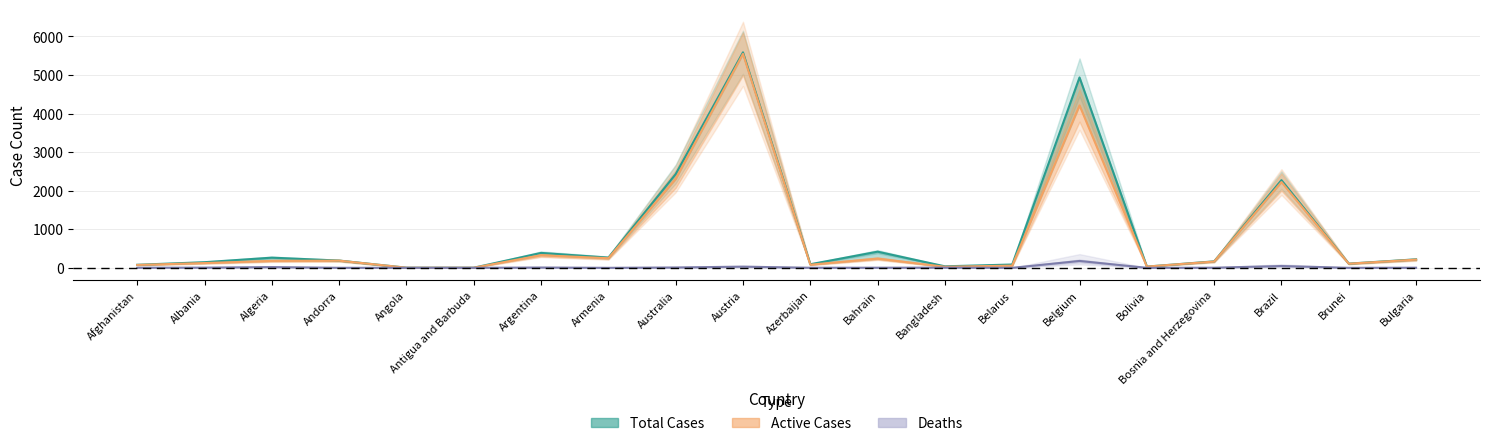

Reading right to left, what are all the values shown in this chart?

Total Cases: 220	109	2274	168	32	4937	86	39	419	93	5588	2431	265	387	3	3	188	264	146	79
Active Cases: 213	107	2225	163	32	4212	57	27	239	81	5549	2304	249	327	3	3	186	180	124	75
Deaths: 3	0	47	3	0	178	0	5	3	2	30	9	0	8	0	0	1	19	5	2